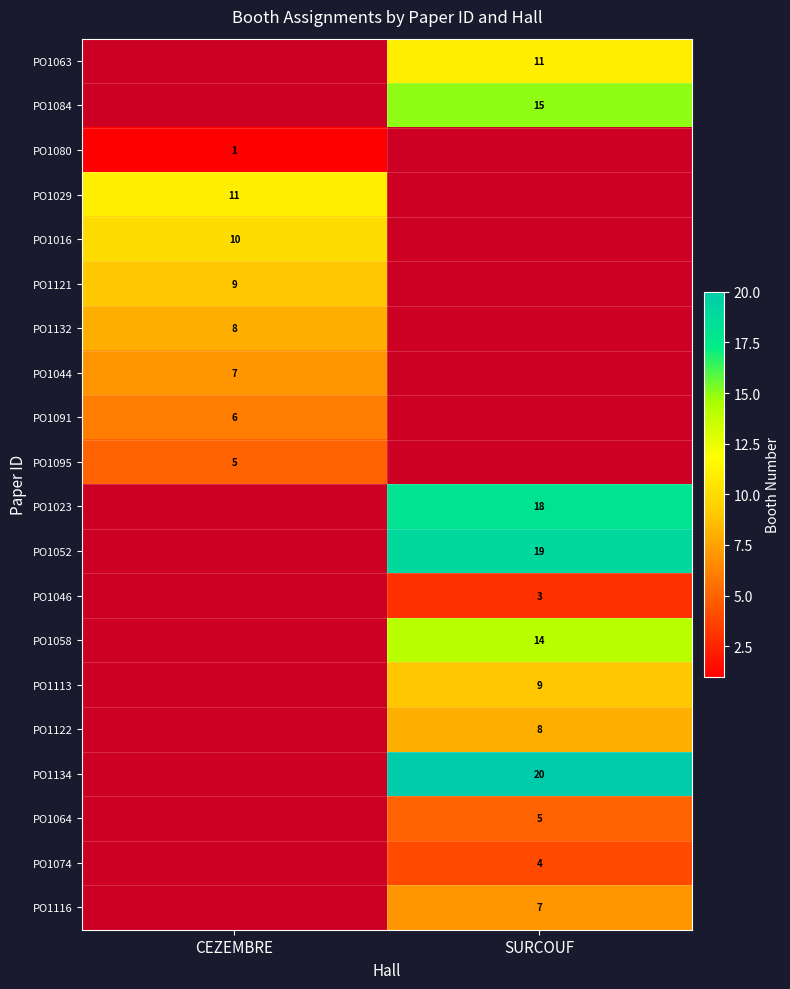

The value of PO1058 at SURCOUF is 21.4. True or false?

False